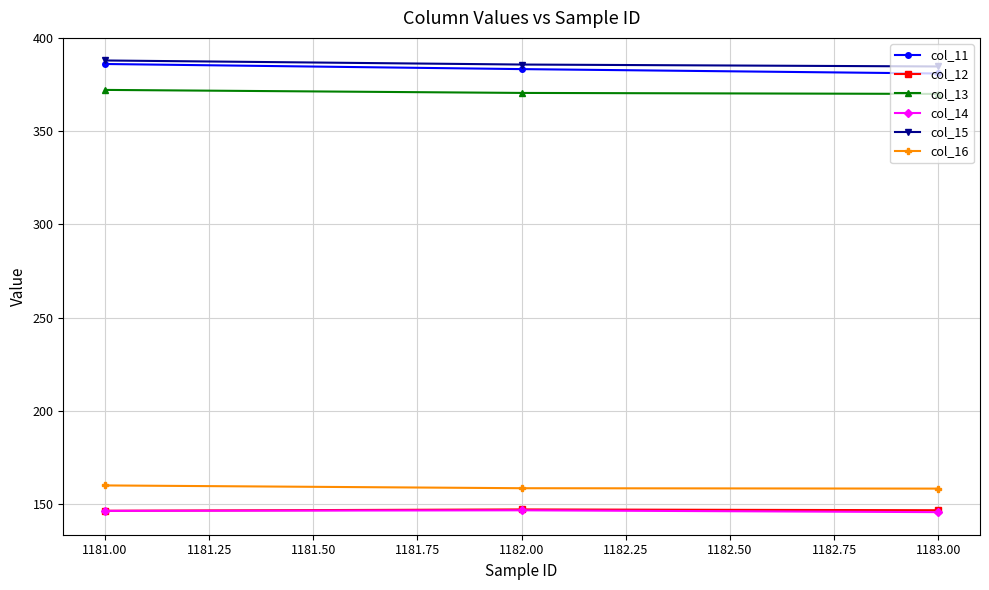

What is the difference between the highest and lowest values at 1182.00?

239.0